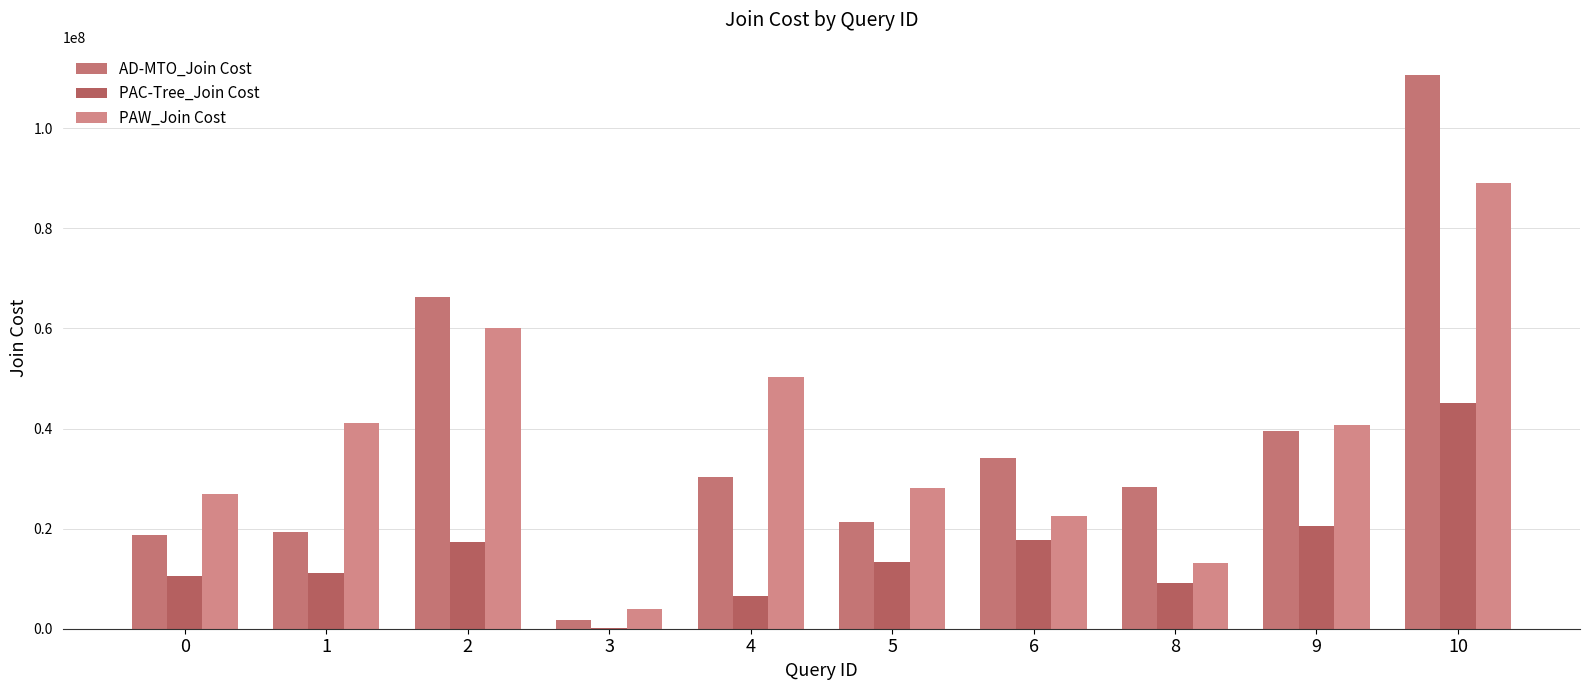

What is the smallest value displayed?

173677